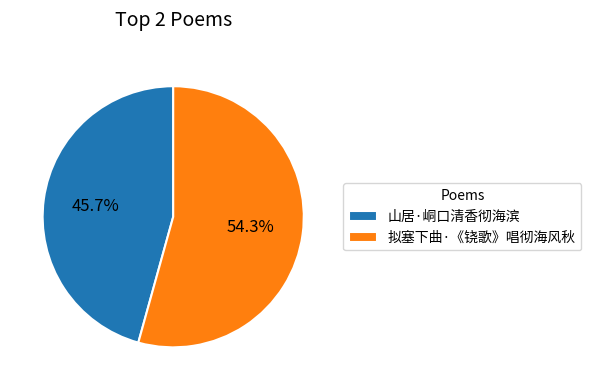

To the nearest percent, what is the difference between the largest and smallest slice percentages?

9%